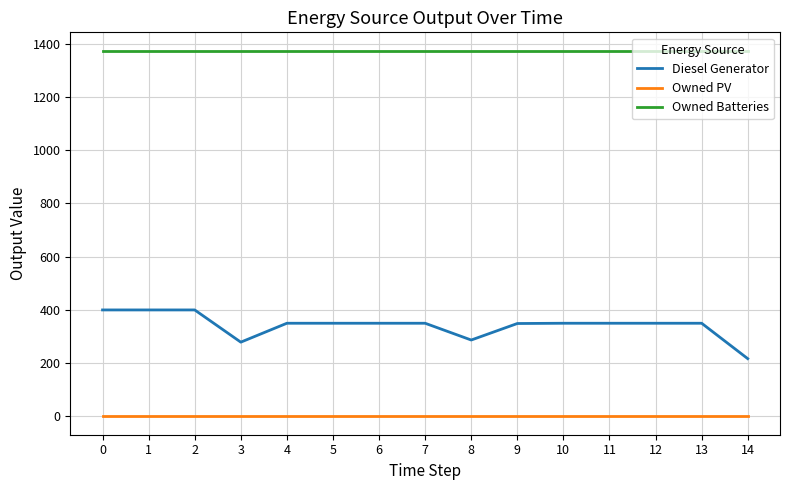

What value does the Diesel Generator series have at 1?

400